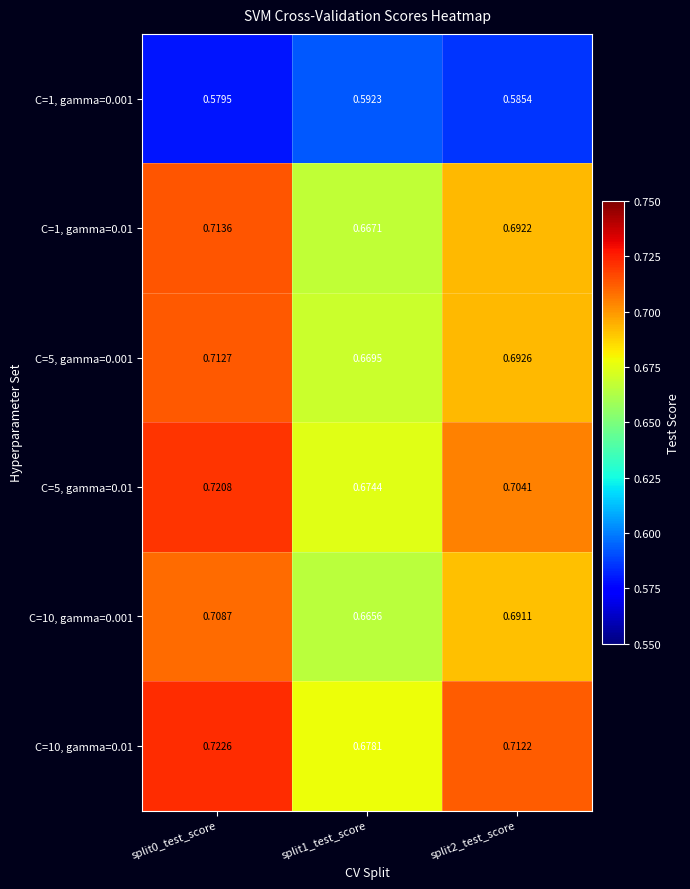

Which series has the largest range (max minus min)?

C=1, gamma=0.01